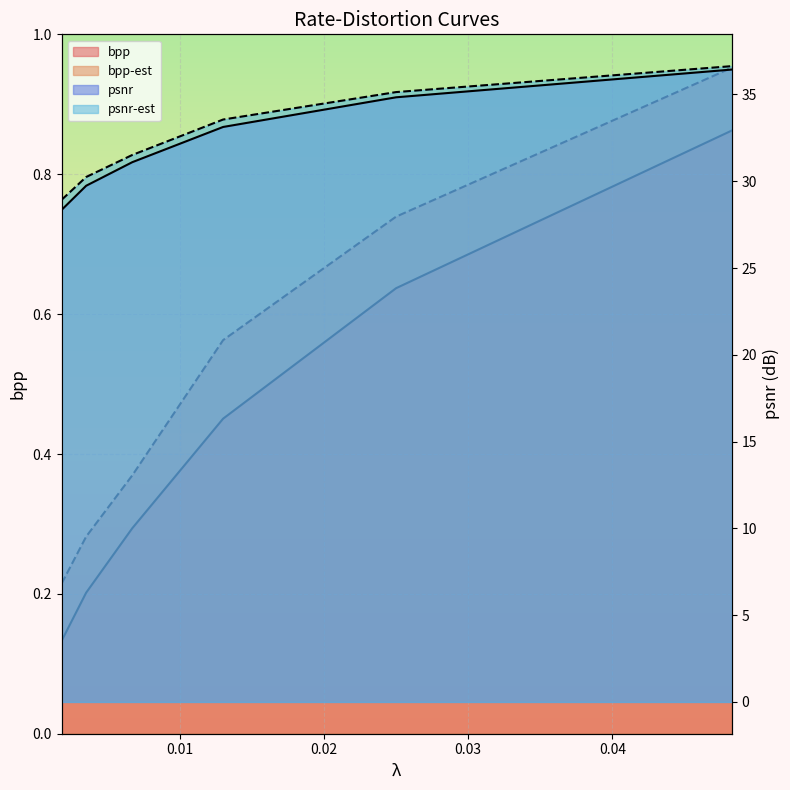

True or false: psnr-est has a value of 33.6 at 0.013.

True